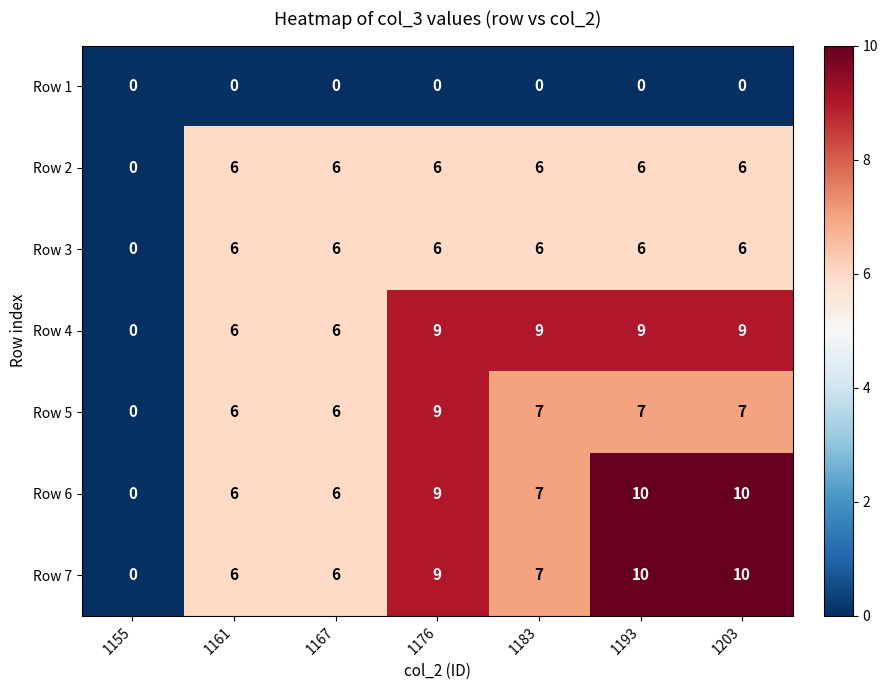

Which series changed the most between 1167 and 1183?

Row 4